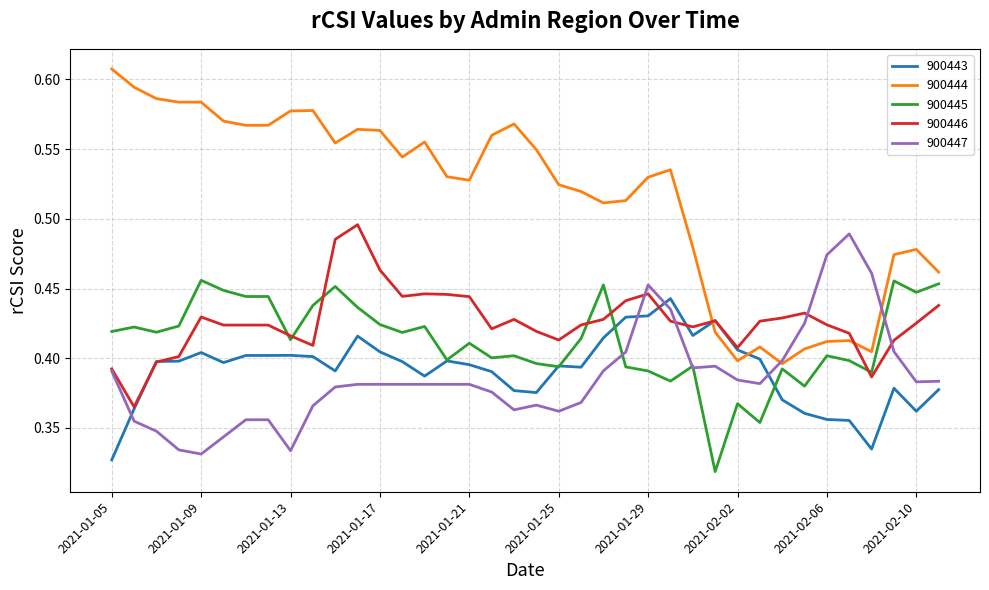

What is the difference between the second highest and second lowest values in the 900443 series?

0.1